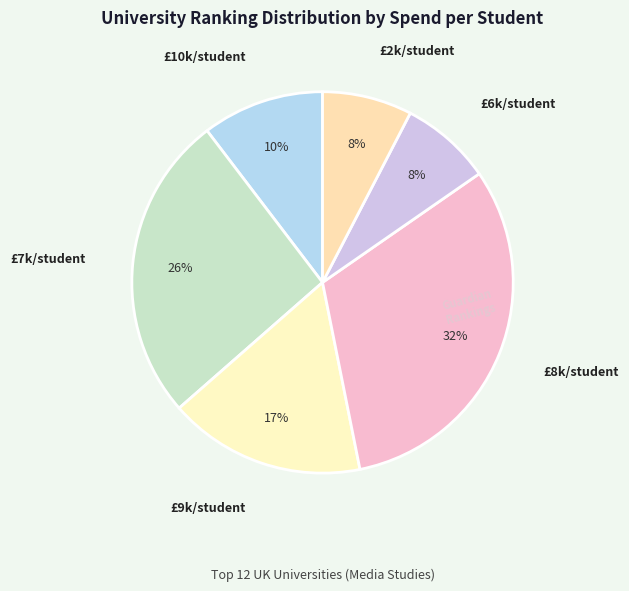

What percentage is the £6k/student slice, to the nearest percent?

8%